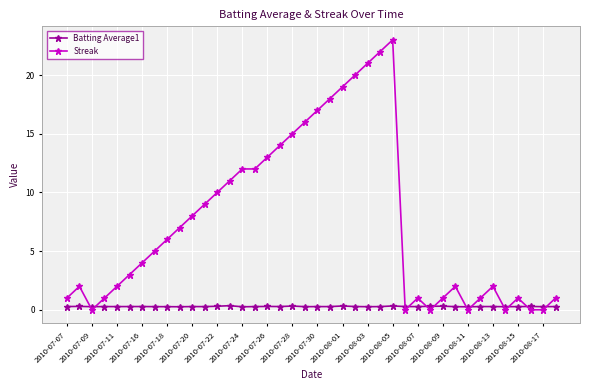

List the series in order of their overall mean, highest first.

Streak, Batting Average1